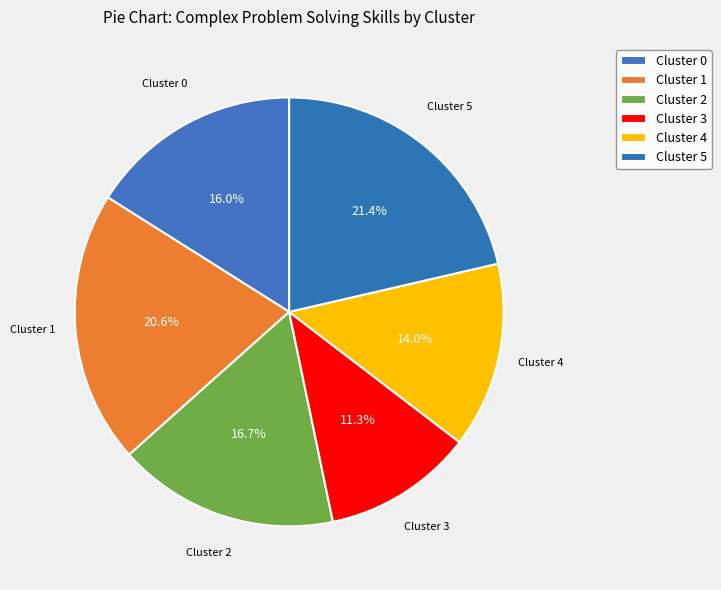

How many segments does this pie chart have?

6